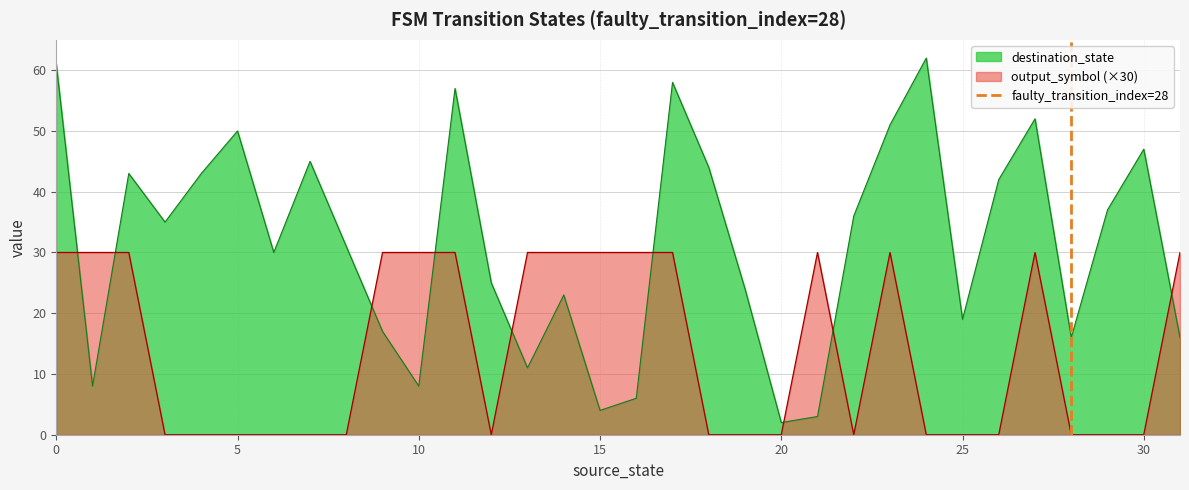

Which series ends up on top after the final intersection of destination_state and output_symbol (×30)?

output_symbol (×30)